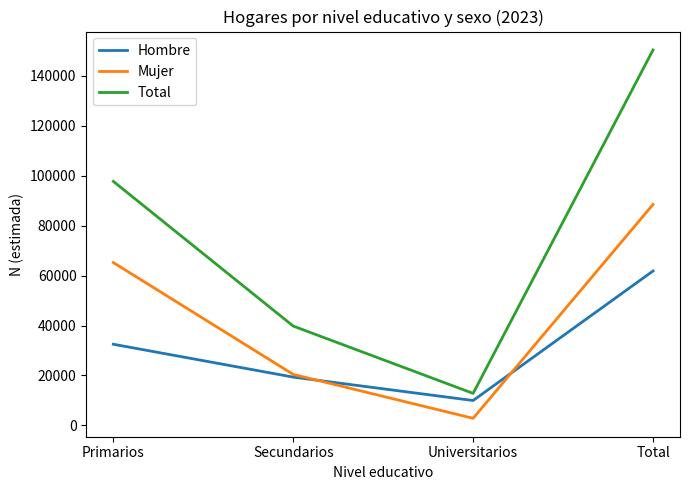

What is the total value across all series at Primarios?

195480